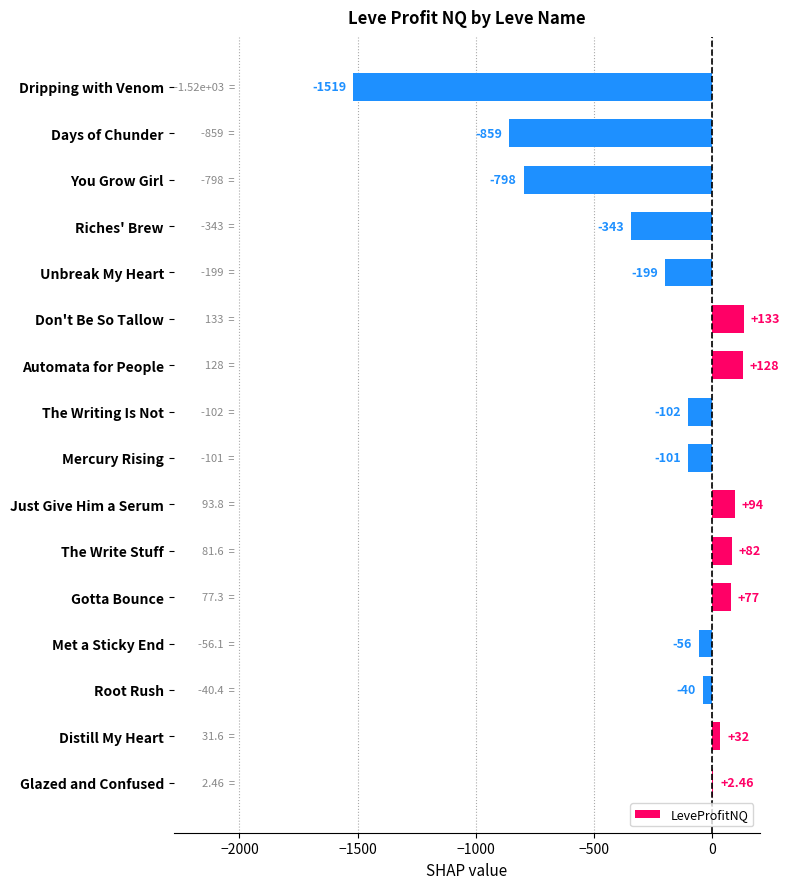

What is the change in value from Just Give Him a Serum to Riches' Brew?

-437.0